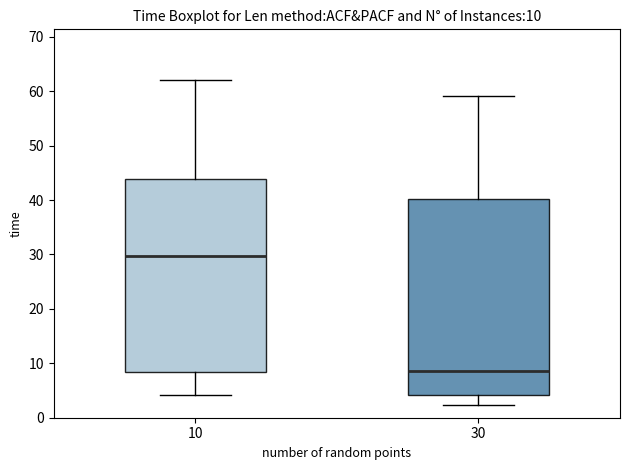

Which box's median line is the lowest?

30